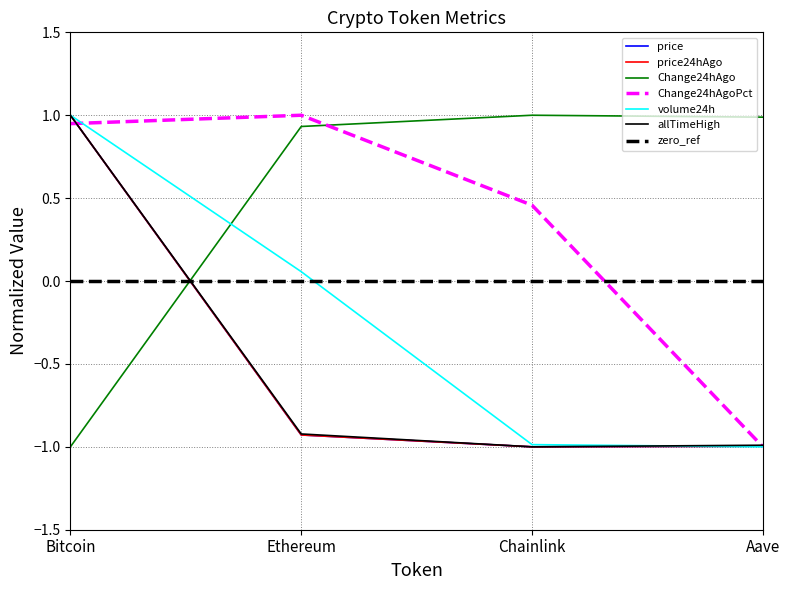

Which category has the lowest value in the price24hAgo series?

Chainlink